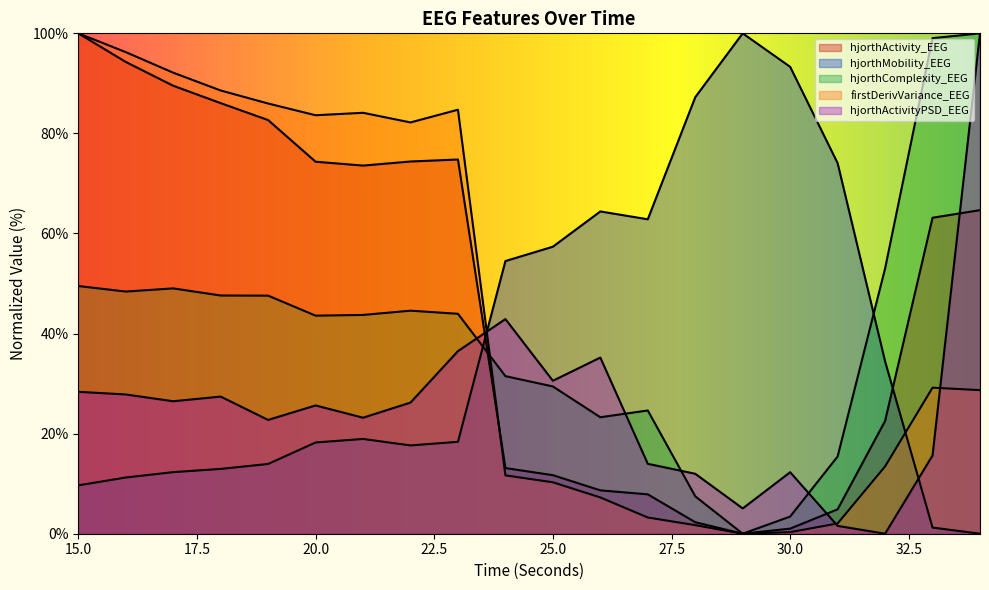

How many data points in hjorthActivityPSD_EEG are above 26?

10